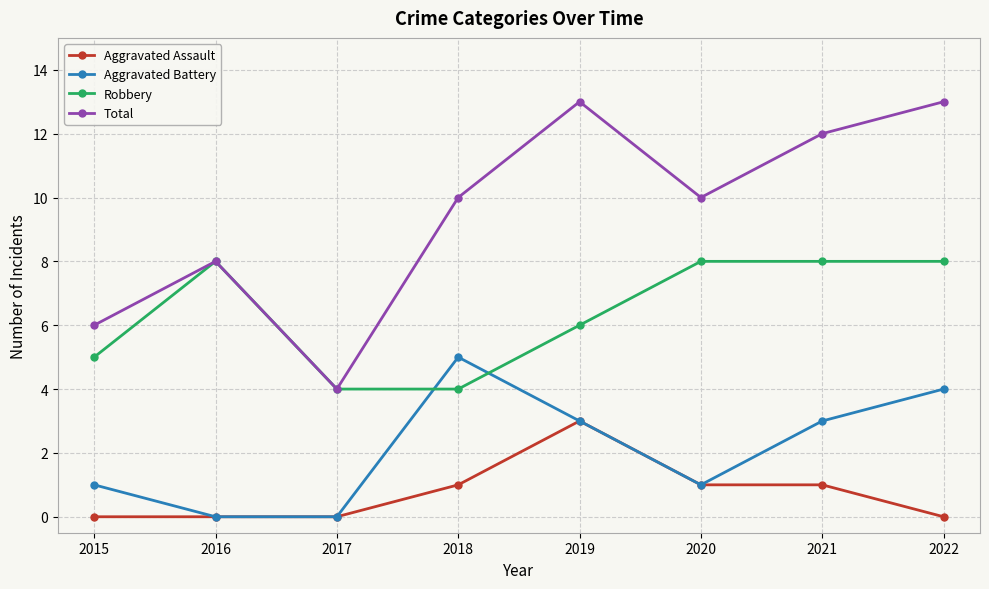

How many Aggravated Battery values are between 1 and 4?

5